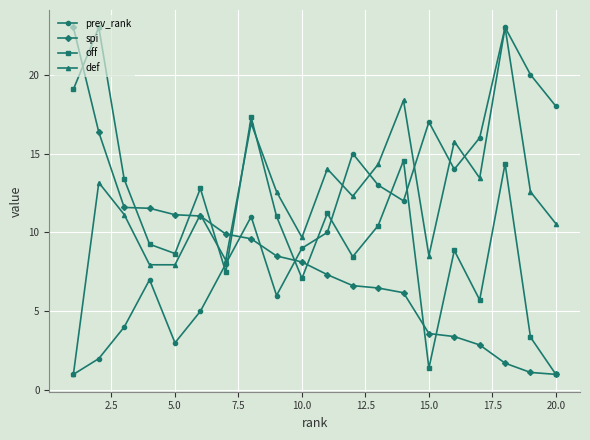

Which series has the largest total across all categories?

def